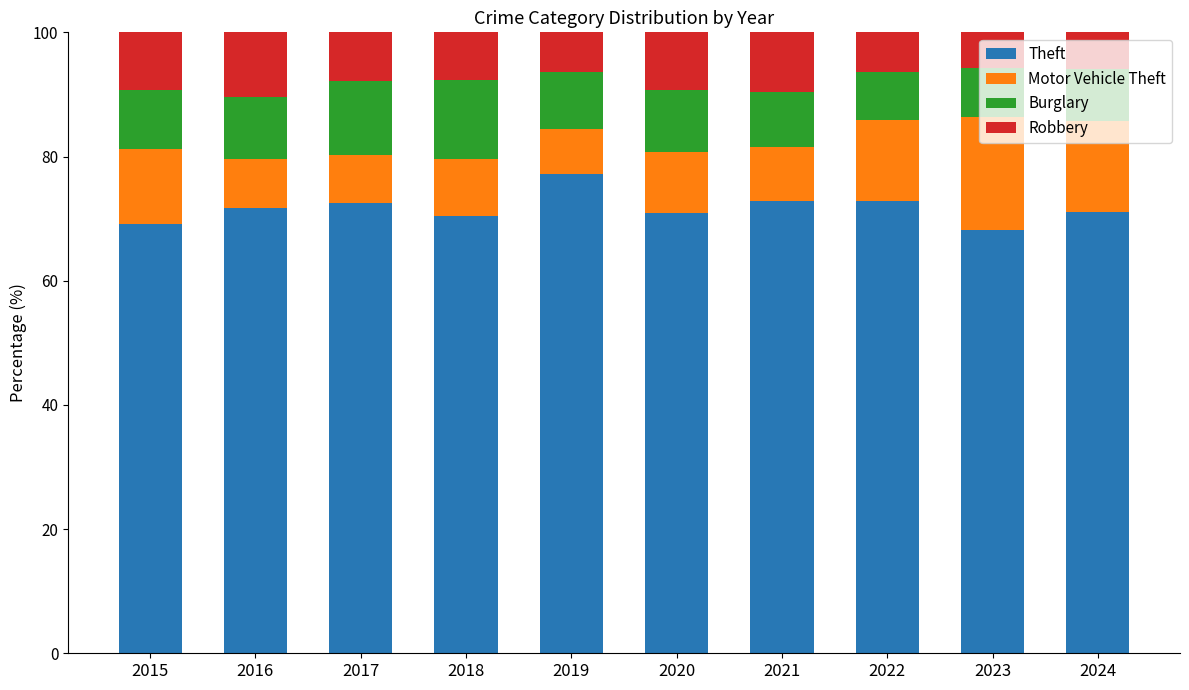

How many bars are there in total?

10